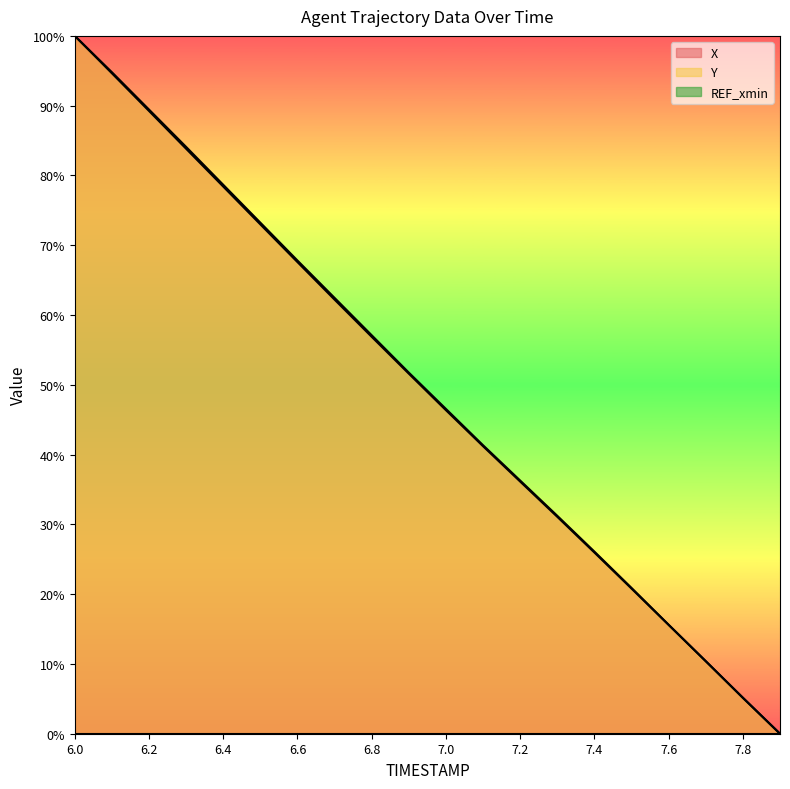

Which series has the largest range (max minus min)?

X